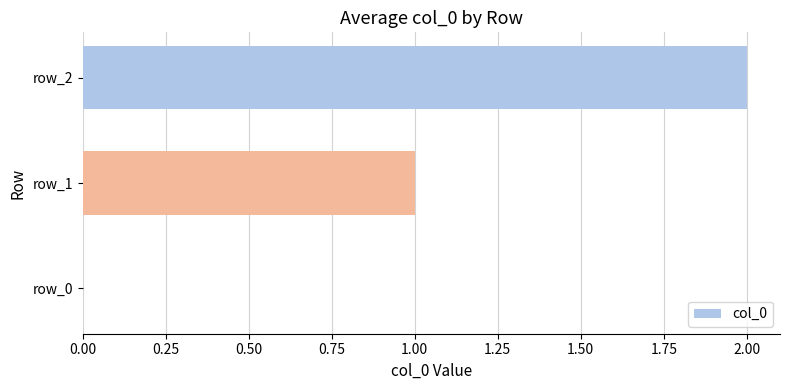

Count the number of data series in this chart.

1